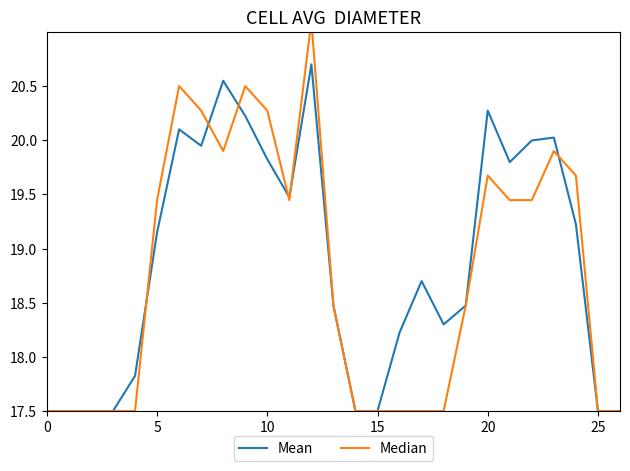

What is the difference between the maximum and minimum values in the Median series?

3.6